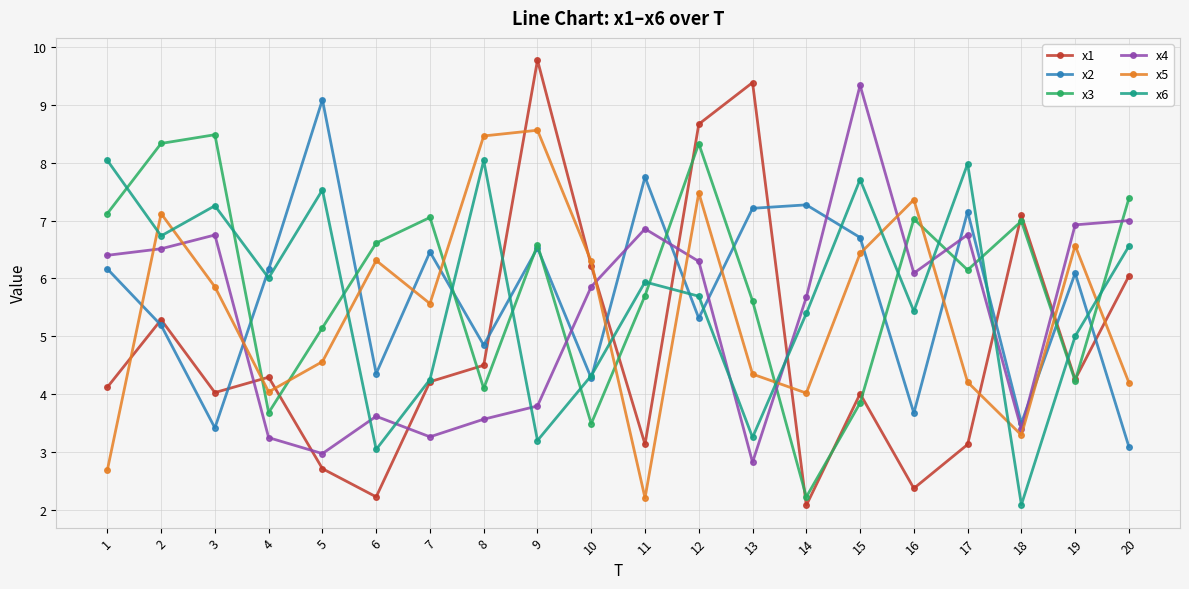

What is the maximum value shown in the chart?

9.8